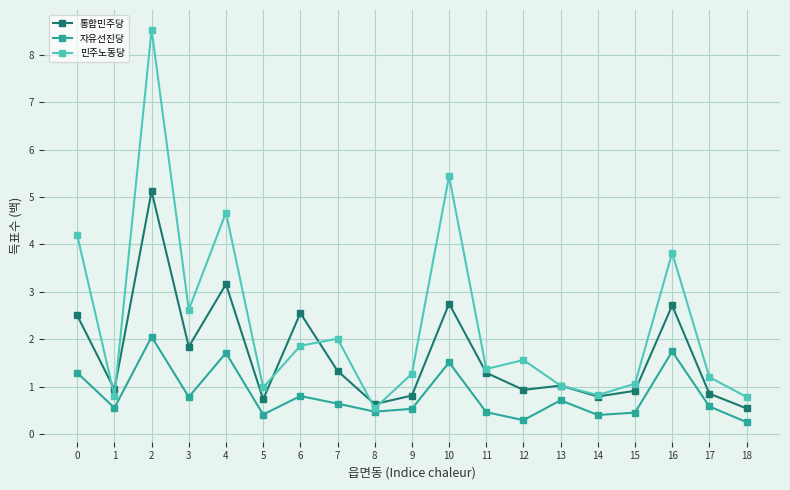

At which category does 통합민주당 reach its first local valley?

1